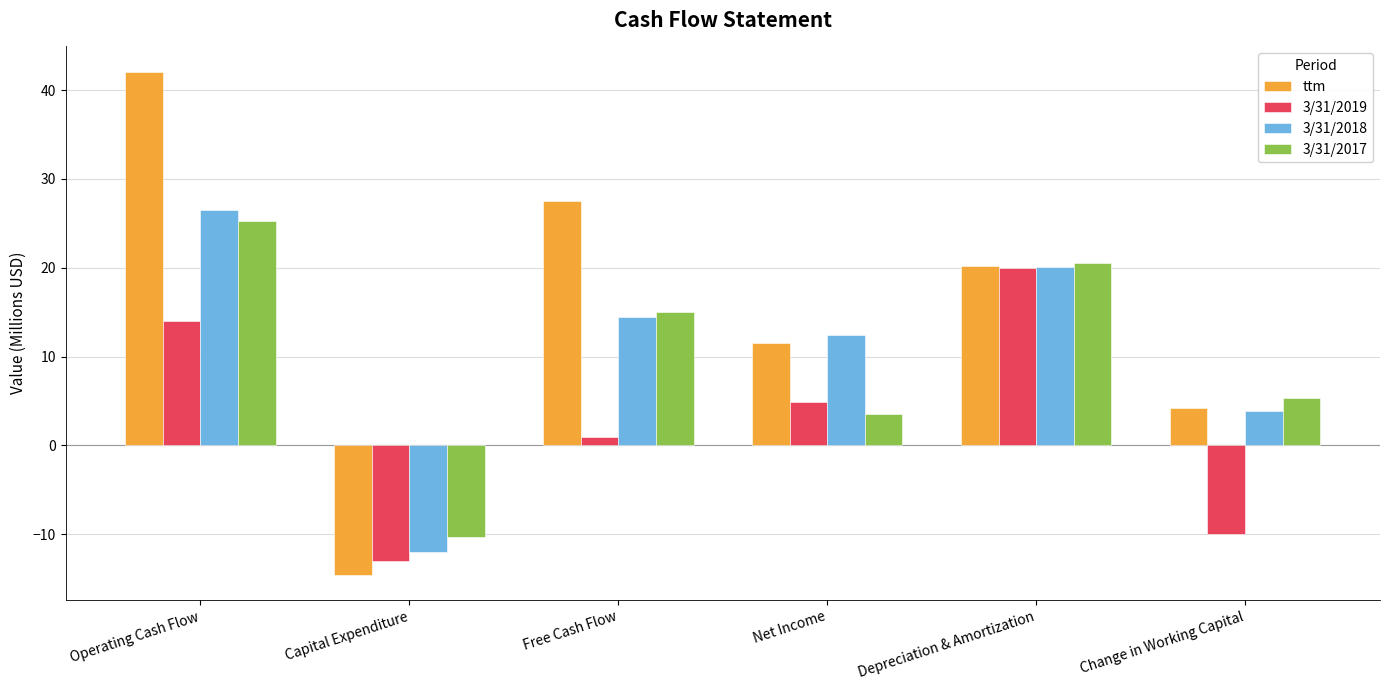

Rank the series by their maximum value, from lowest to highest.

3/31/2019, 3/31/2017, 3/31/2018, ttm